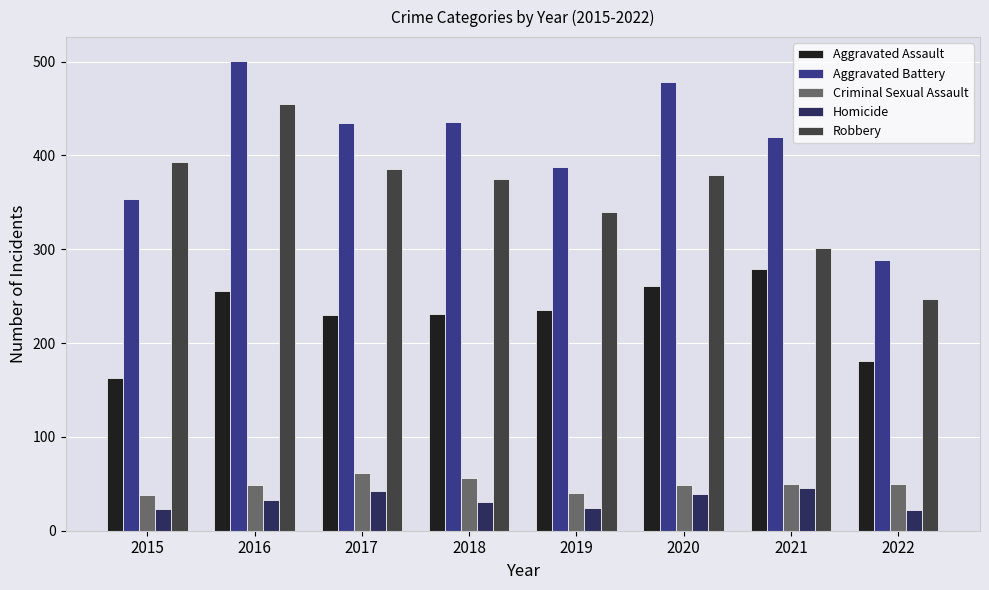

What is the sum of the Robbery values at 2015 and 2021?

694